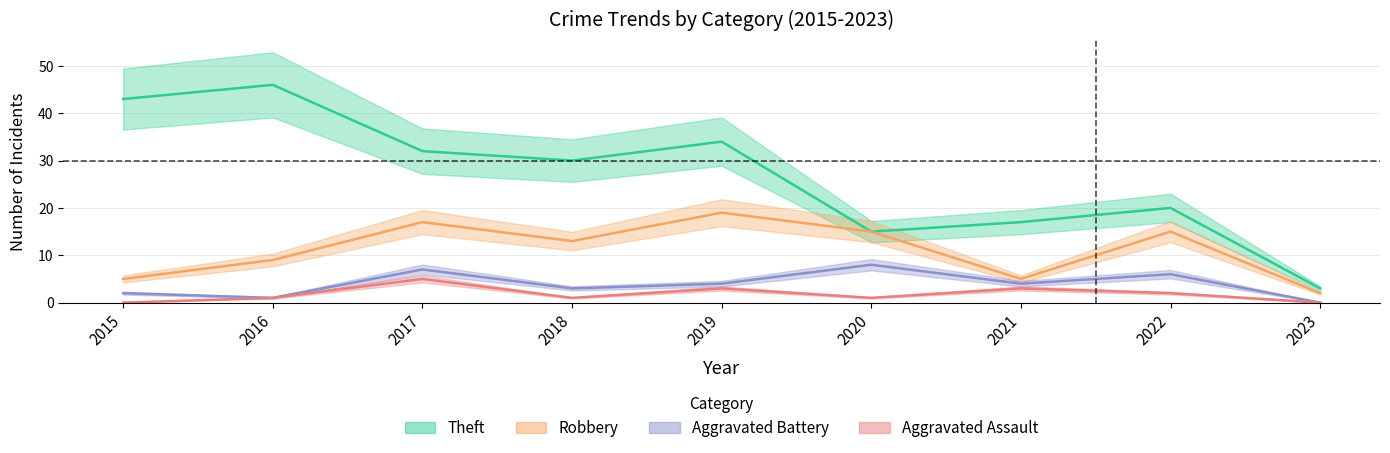

What is the difference between the Robbery values at 2015 and 2023?

3